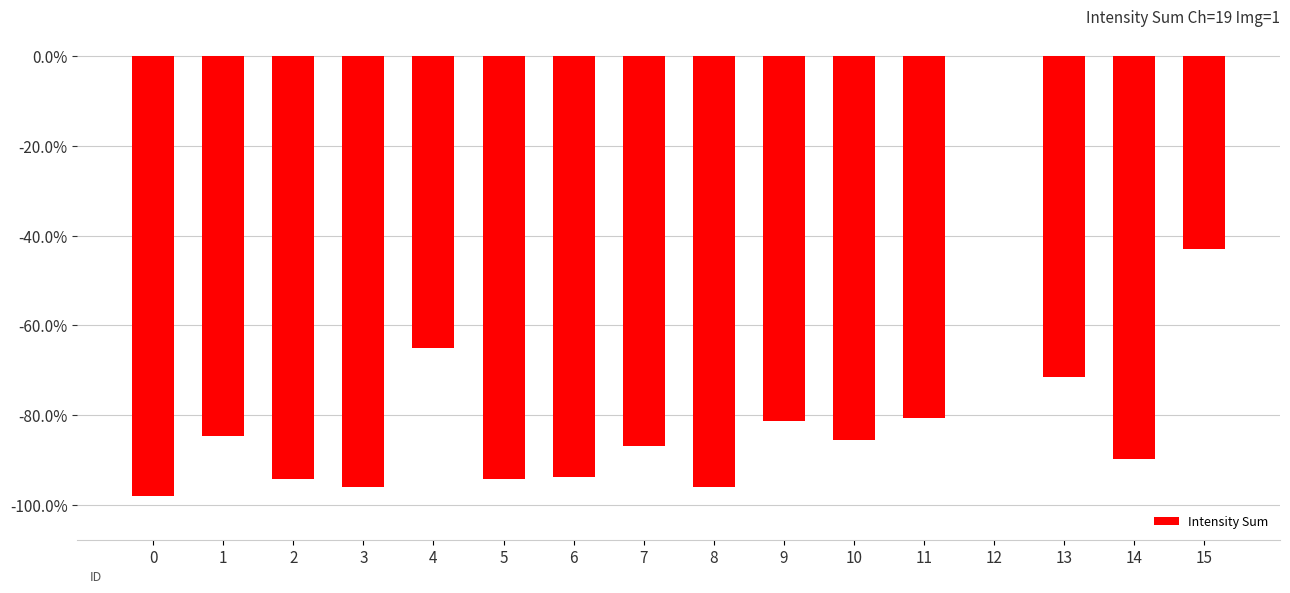

The value at 1 is -1.2. True or false?

False